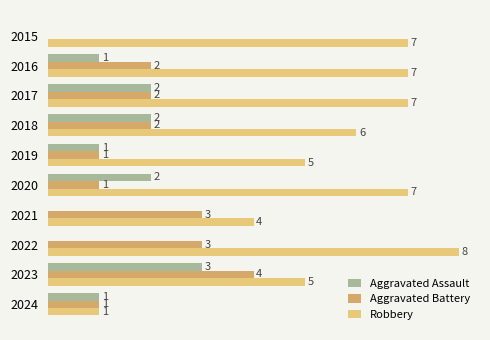

What are all the series names shown in the legend?

Aggravated Assault, Aggravated Battery, Robbery